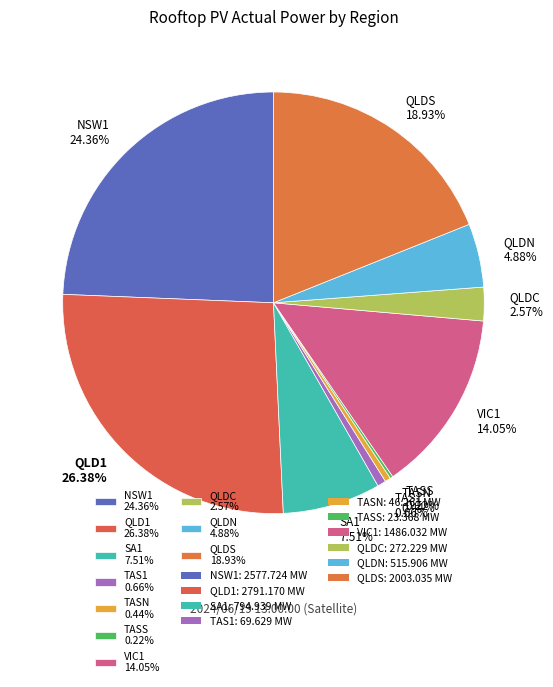

To the nearest percent, what is the difference between the largest and smallest slice percentages?

26%